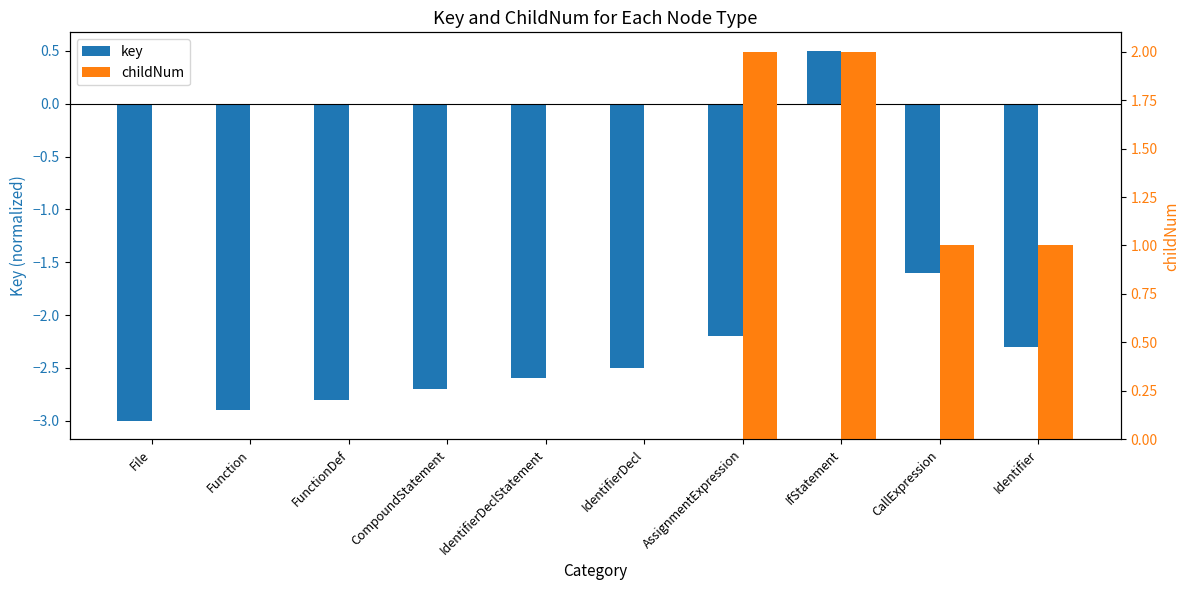

Rank the categories by key value from highest to lowest.

IfStatement, CallExpression, AssignmentExpression, Identifier, IdentifierDecl, IdentifierDeclStatement, CompoundStatement, FunctionDef, Function, File